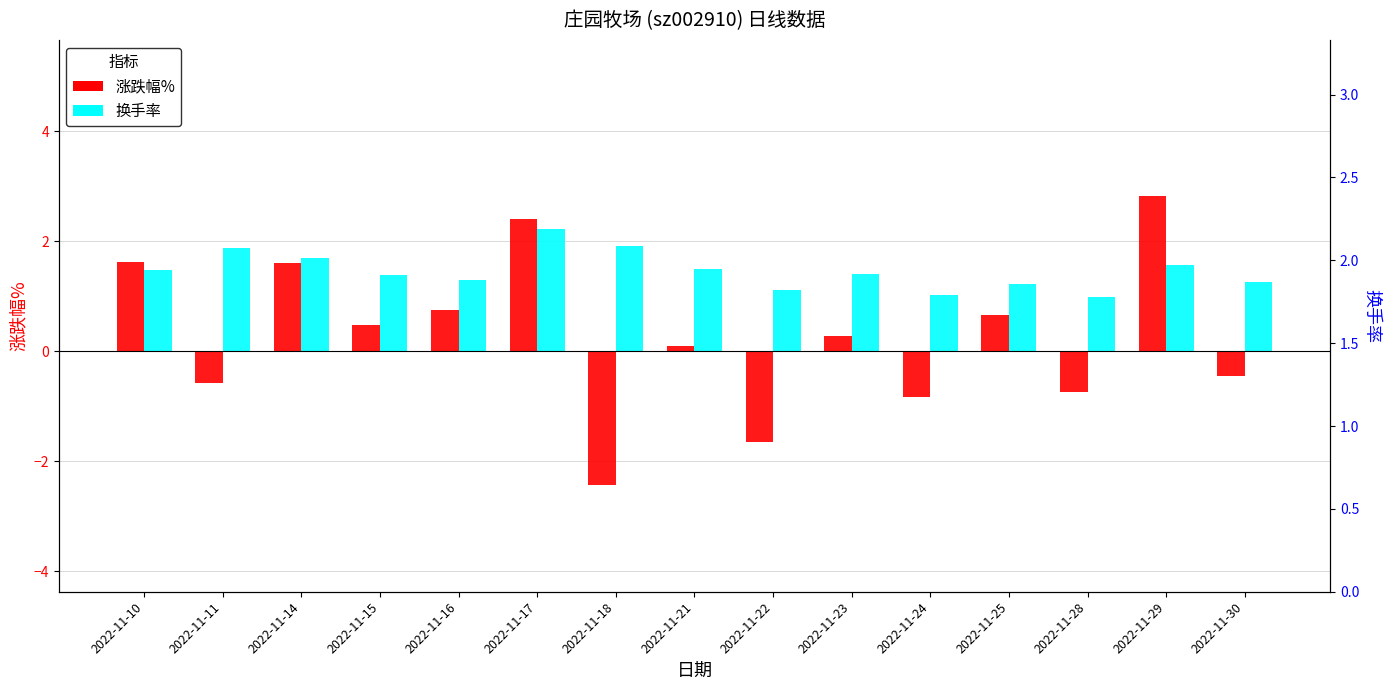

What is the value of the 换手率 bar at the 11th from the left?

1.0